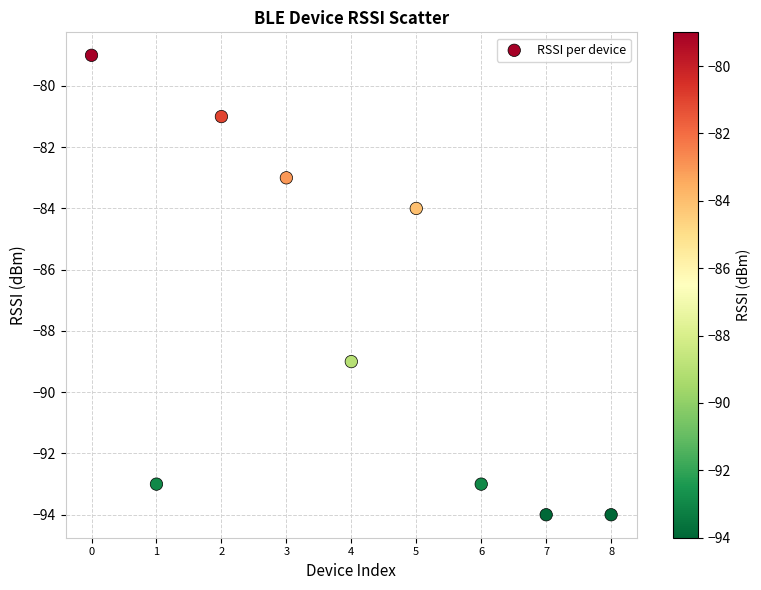

What is the range of Y values (max minus min)?

15